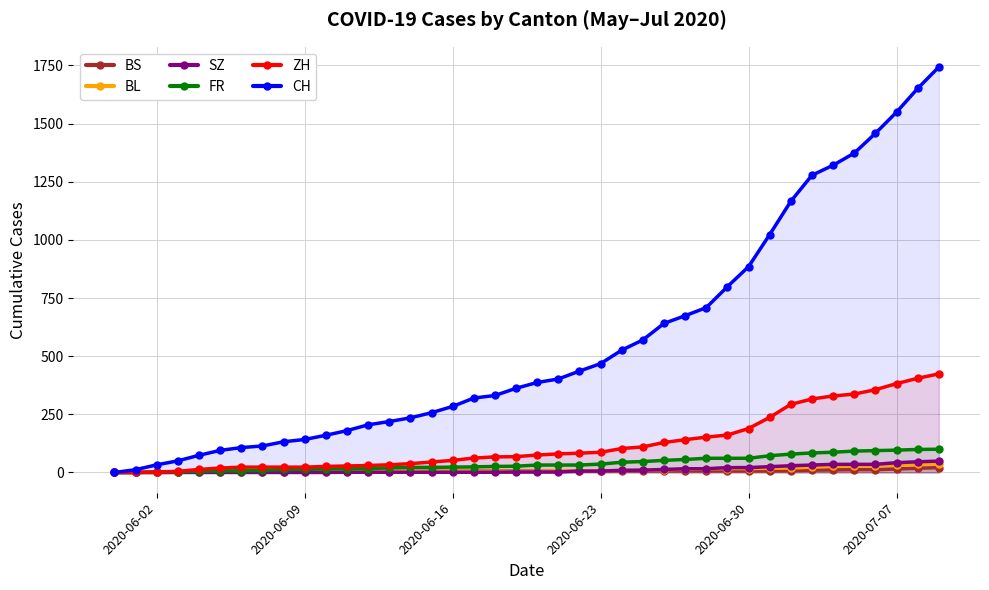

Which series has the largest range (max minus min)?

CH